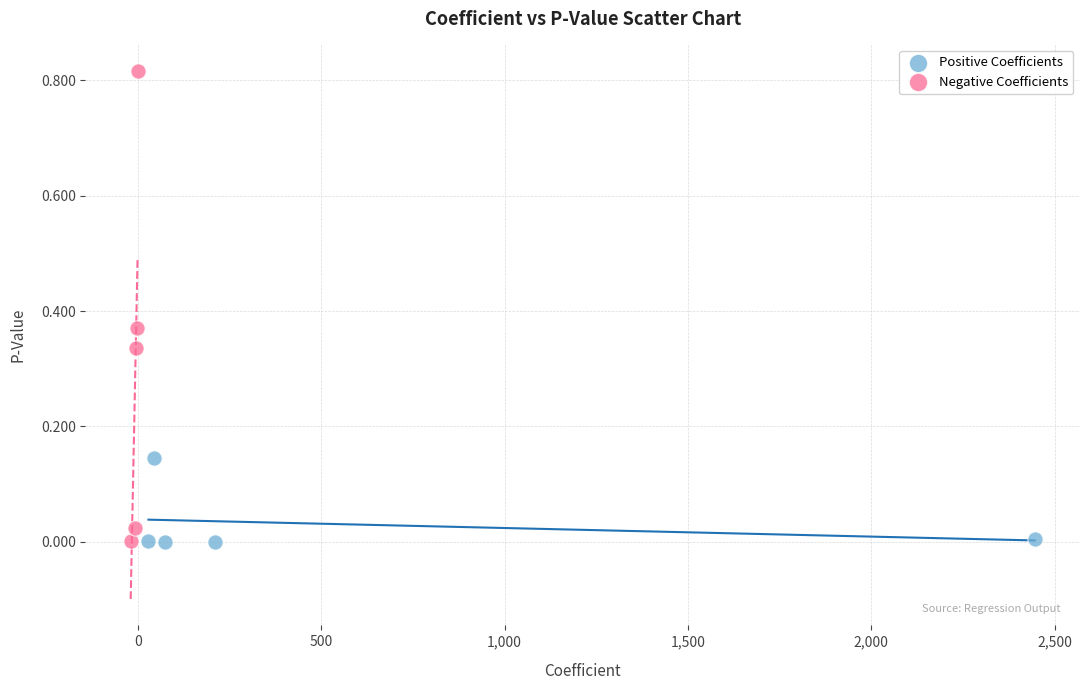

What are all the series names shown in the legend?

Positive Coefficients, Negative Coefficients